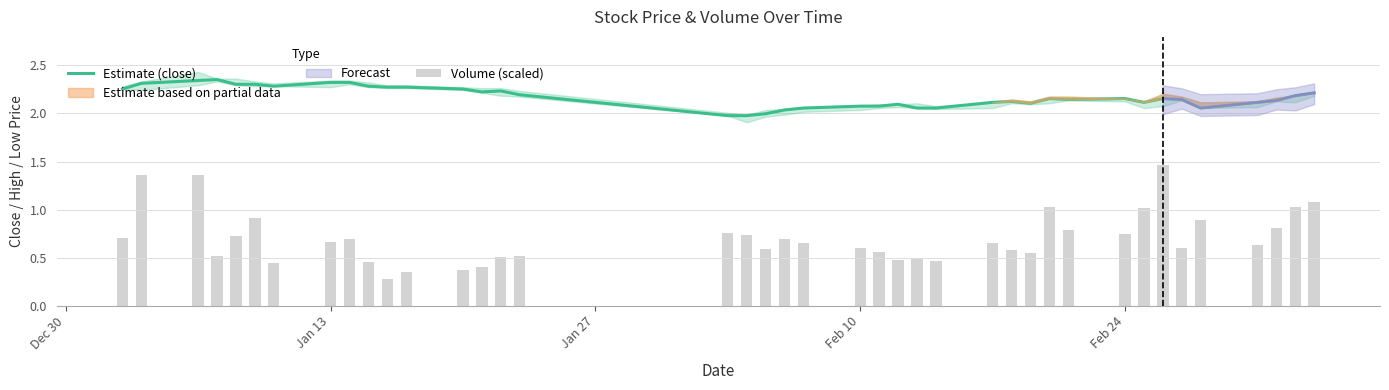

True or false: Estimate (close) has a value of 0.9 at Feb 24.

False